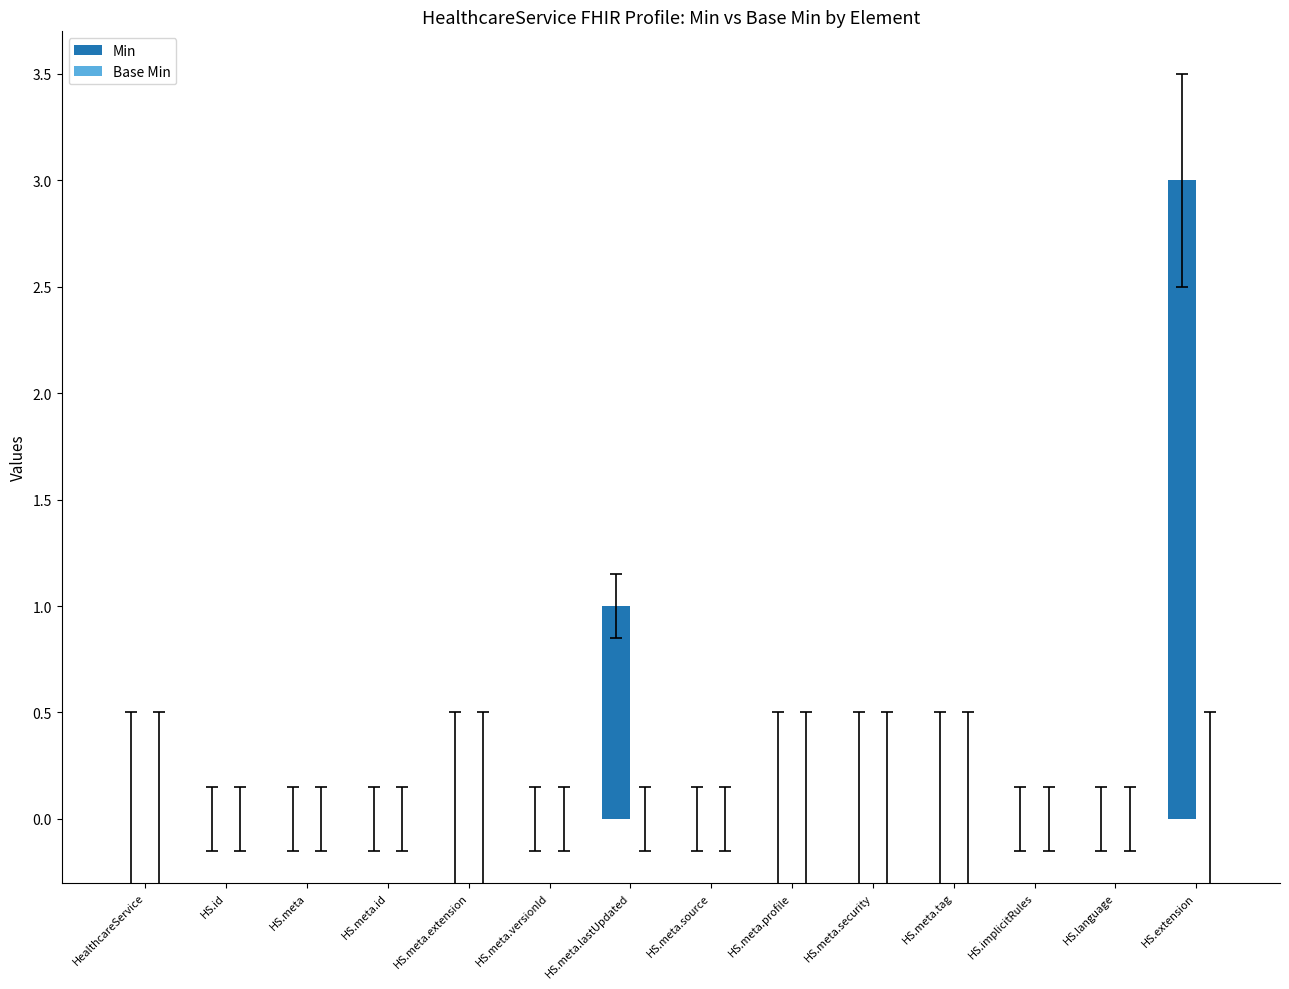

Reading right to left, list all the values displayed in this chart.

HS.extension=3	HS.language=0	HS.implicitRules=0	HS.meta.tag=0	HS.meta.security=0	HS.meta.profile=0	HS.meta.source=0	HS.meta.lastUpdated=1	HS.meta.versionId=0	HS.meta.extension=0	HS.meta.id=0	HS.meta=0	HS.id=0	HealthcareService=0